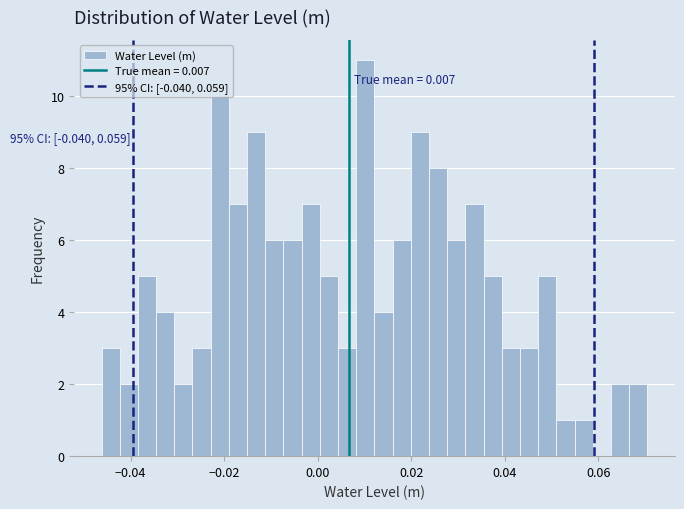

Read against the x-axis, roughly where is the centre of the tallest bar?

0.010